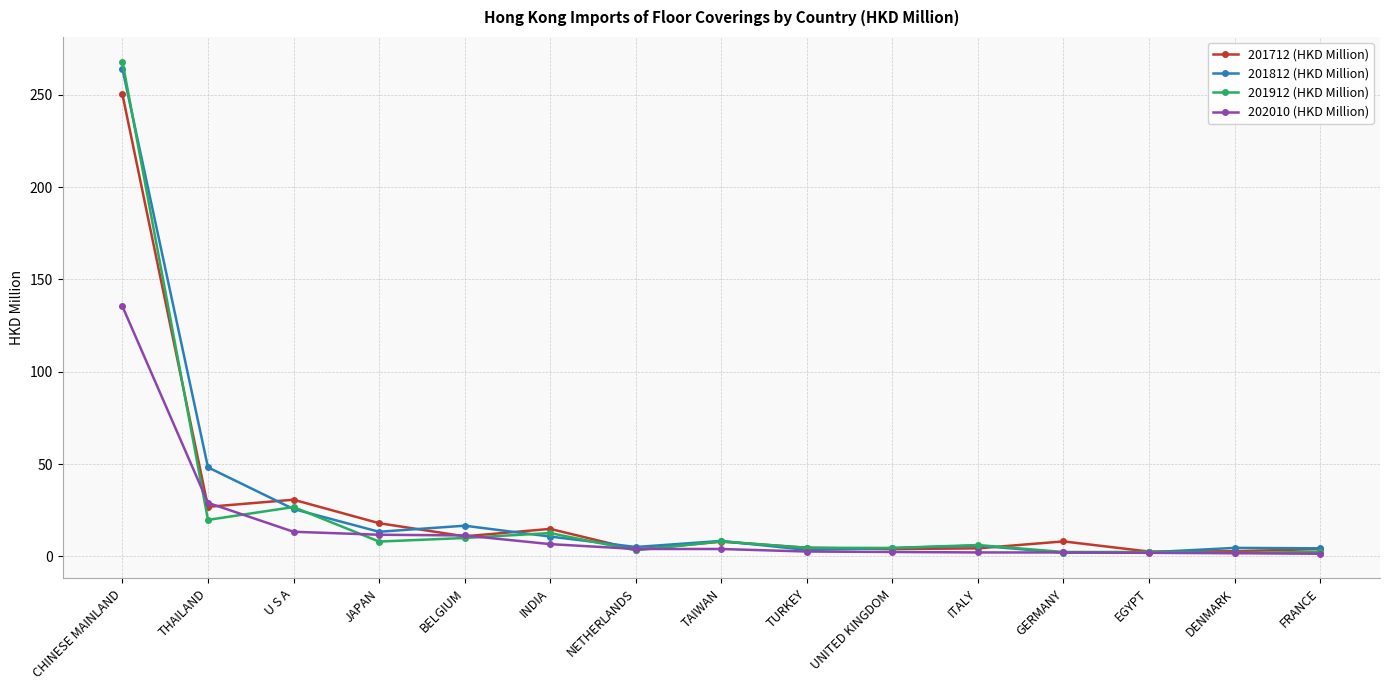

Where does the 201812 (HKD Million) series first go above 5?

CHINESE MAINLAND